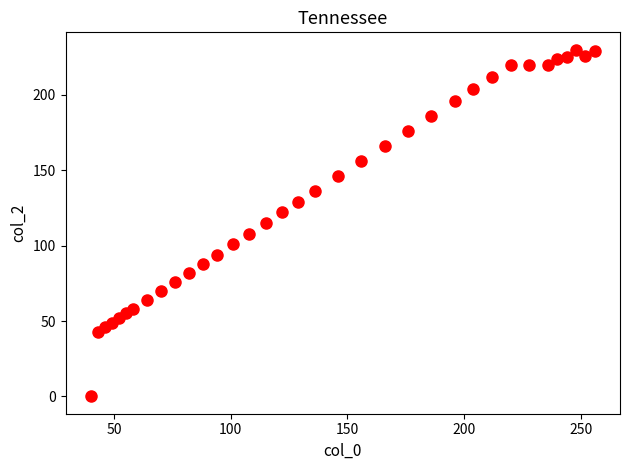

What is the range of X values (max minus min)?

216